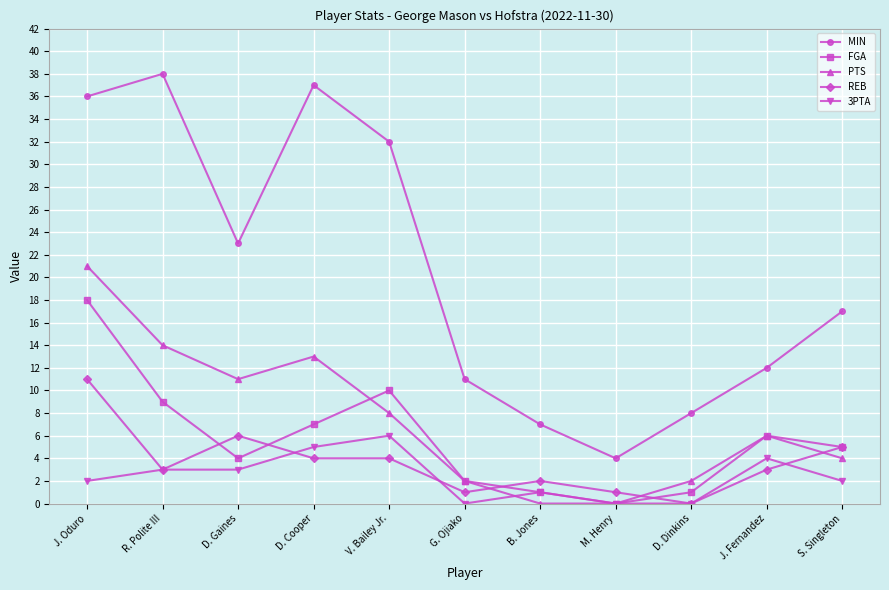

True or false: MIN and PTS intersect in this chart.

False